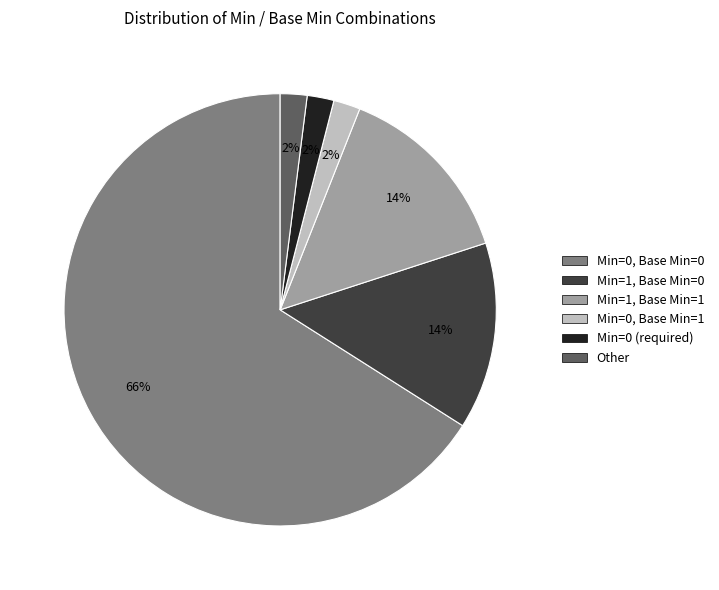

The Min=1, Base Min=0 slice represents 23% of the pie. True or false?

False